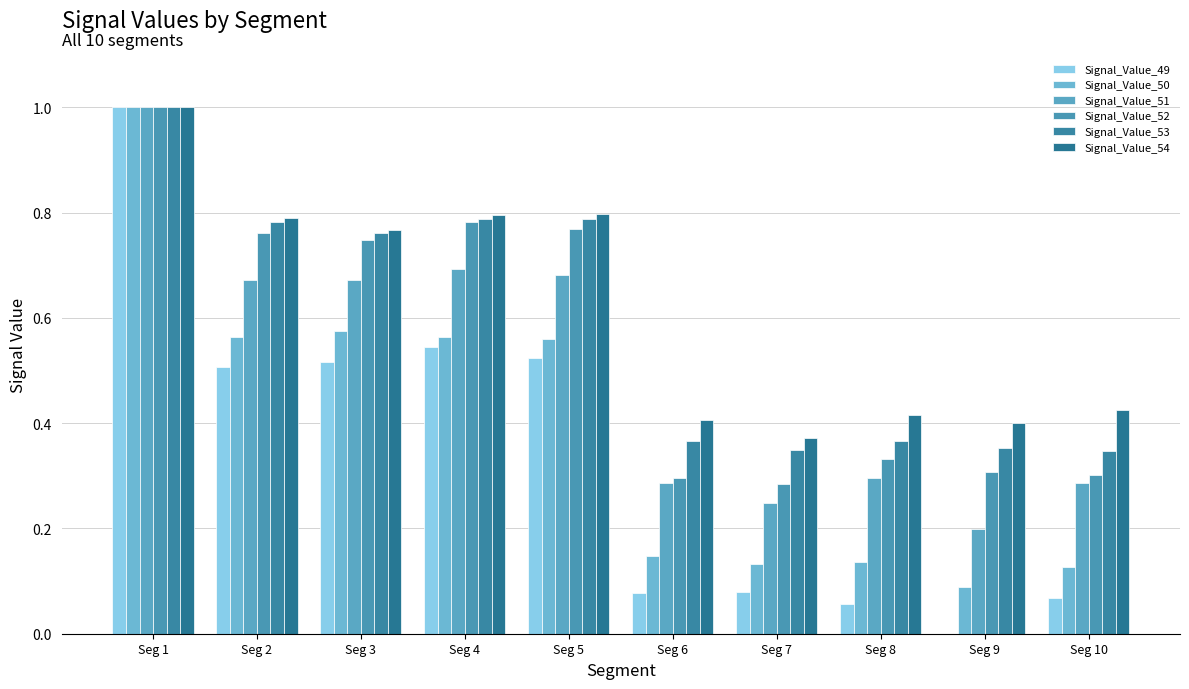

What is the difference between the highest and lowest values at Seg 7?

0.3